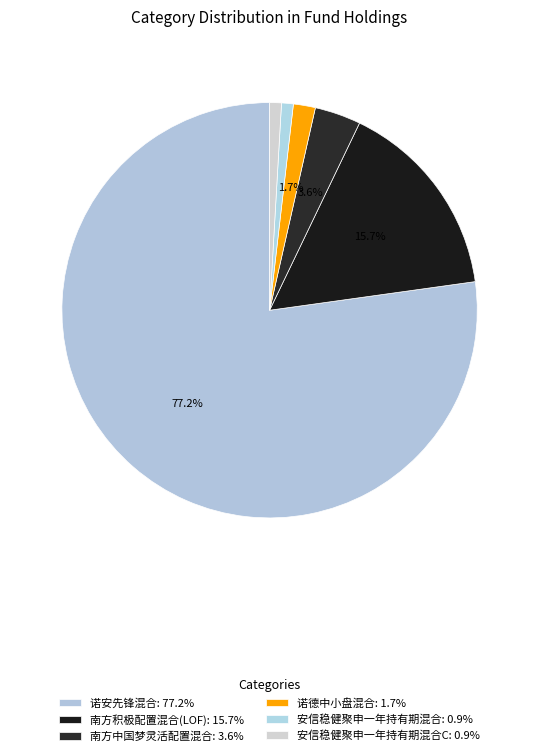

Rank the categories by value from lowest to highest.

安信稳健聚申一年持有期混合, 安信稳健聚申一年持有期混合C, 诺德中小盘混合, 南方中国梦灵活配置混合, 南方积极配置混合(LOF), 诺安先锋混合